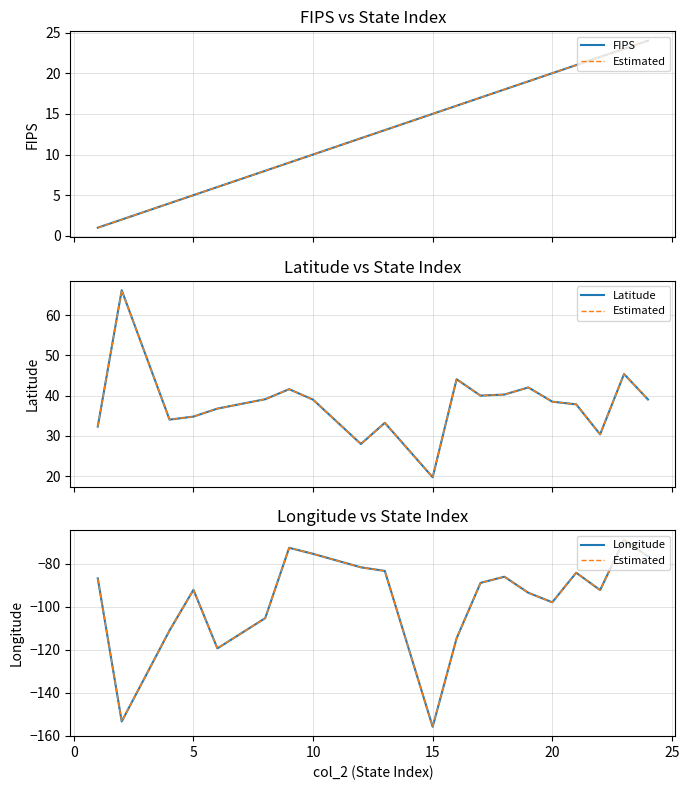

Which series has the widest spread of values?

Estimated